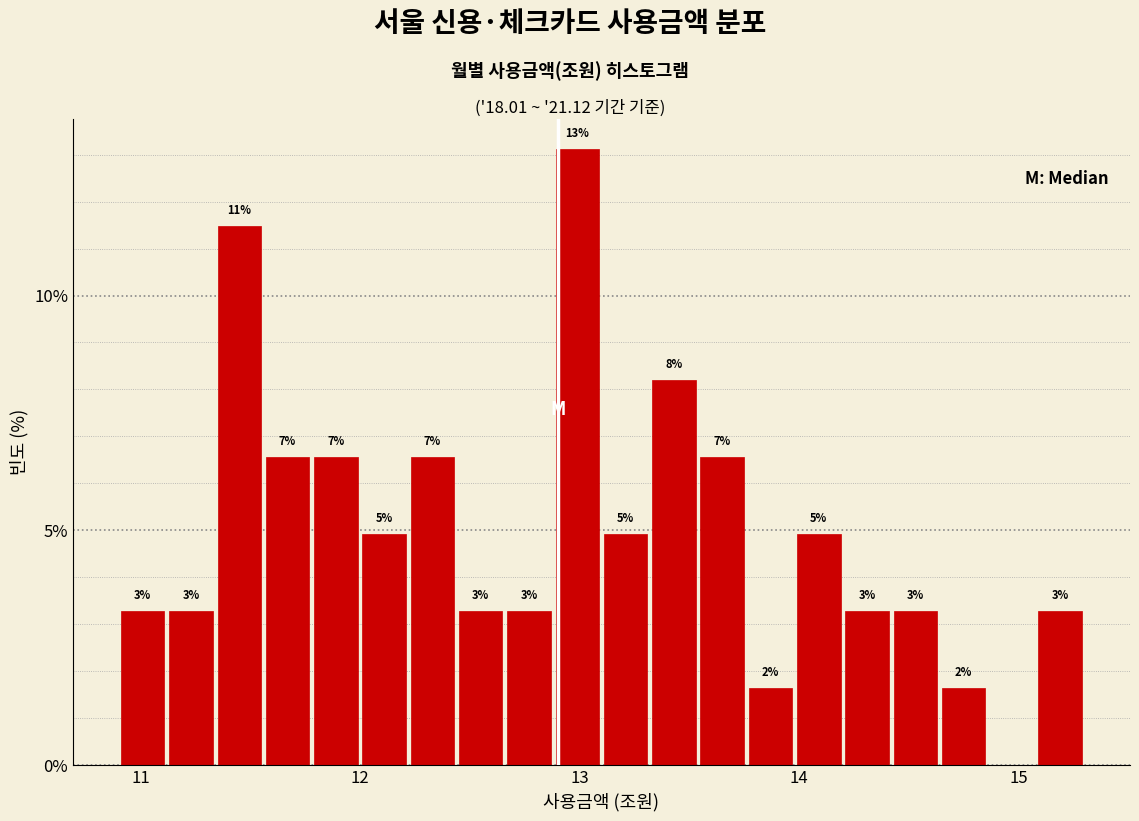

Read against the x-axis, roughly where is the centre of the tallest bar?

13.0